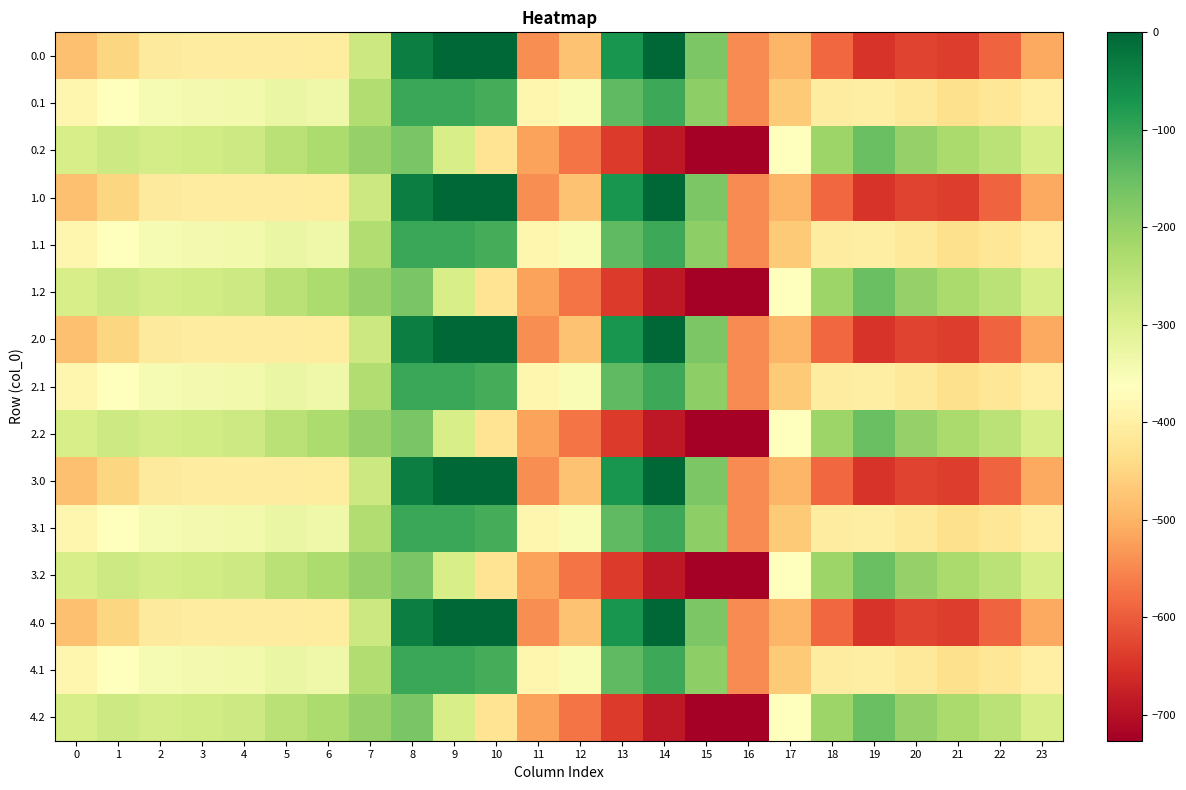

What is the difference between the highest and lowest values at 2?

124.8